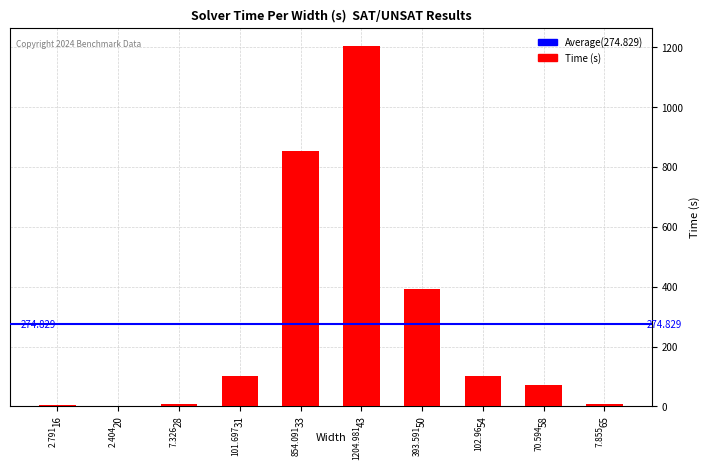

Reading right to left, what are all the values shown in this chart?

65=7.9	58=70.6	54=103.0	50=393.6	43=1205.0	33=854.1	31=101.7	28=7.3	20=2.4	16=2.8